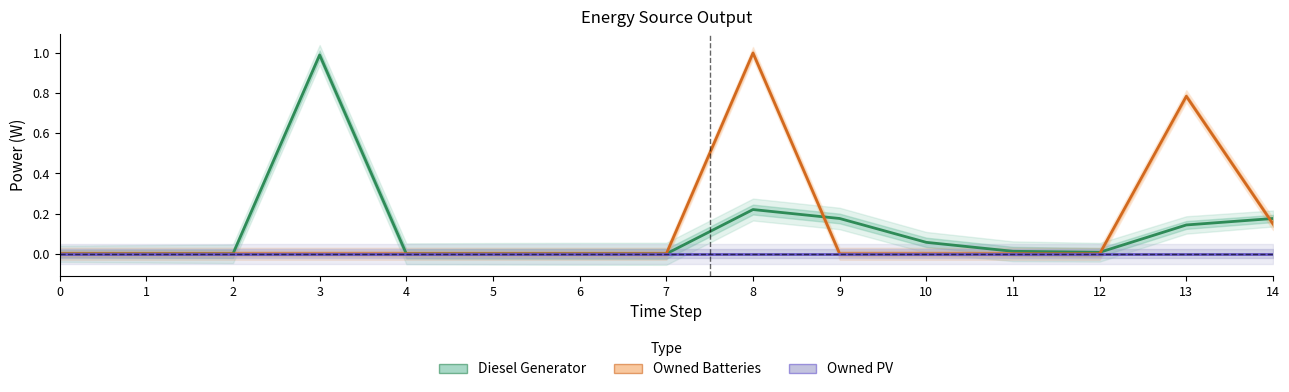

What is the difference between the maximum and minimum values in the Owned Batteries series?

1.0